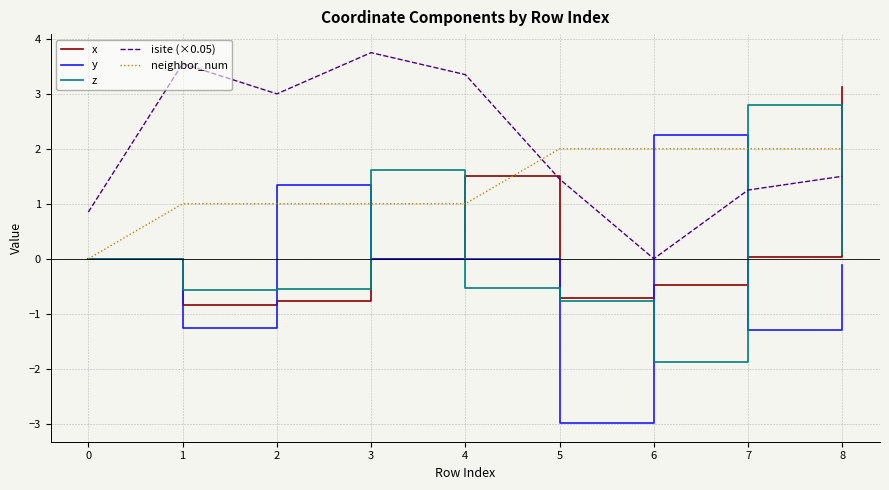

What value does the isite (×0.05) series have at 0?

0.9